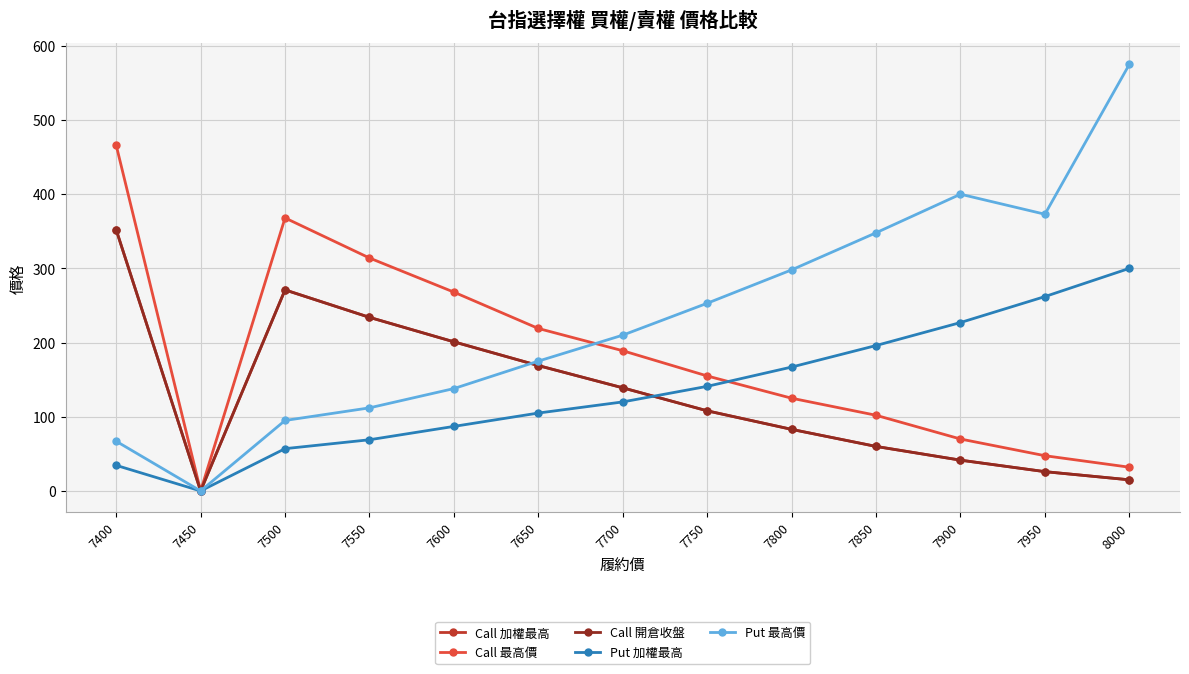

At which label does Call 最高價 reach its minimum?

7450